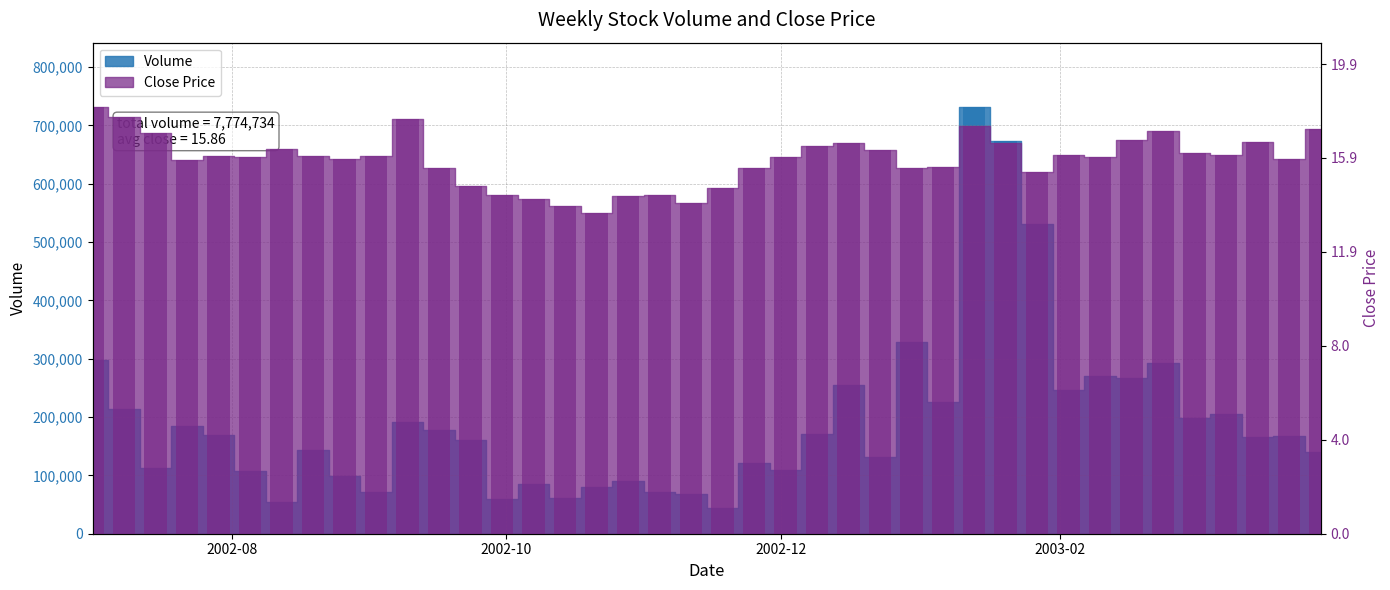

List the series in order of their peak value, lowest first.

Close, Volume